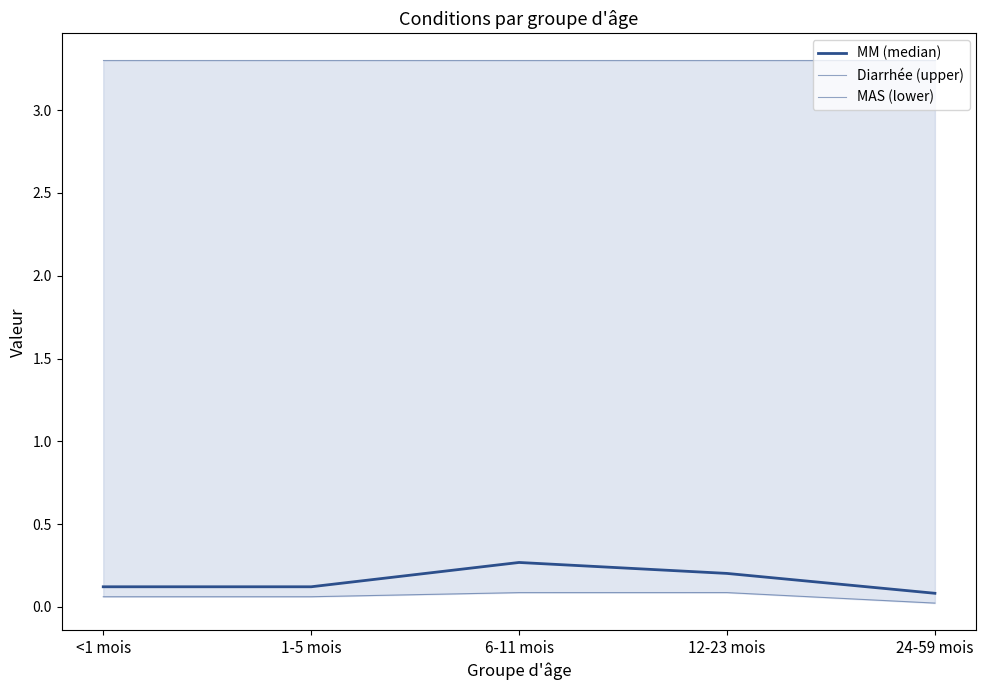

What is the spread (max minus min) of values at 12-23 mois?

3.2